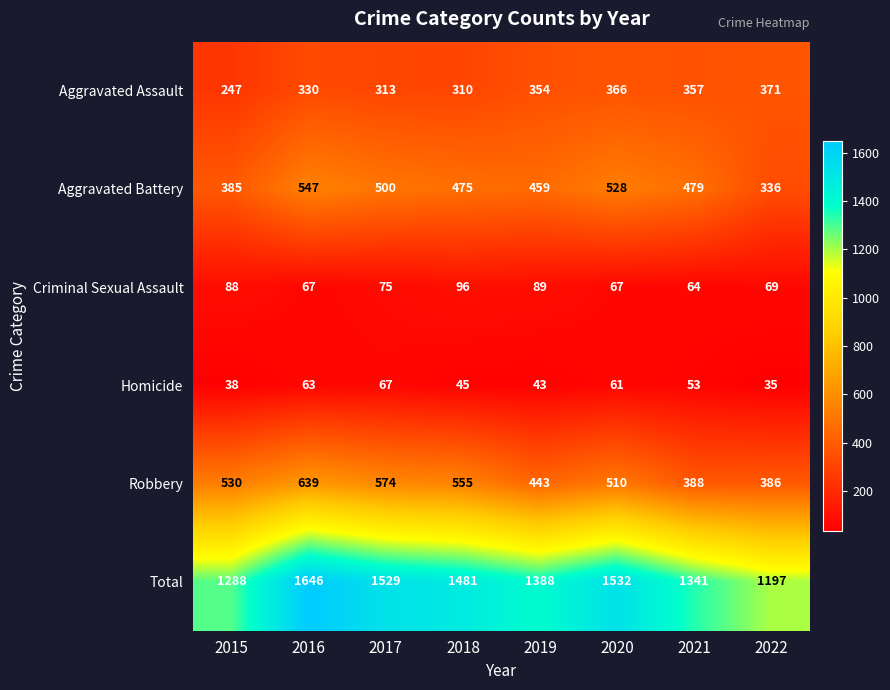

What is the approximate value of Aggravated Battery at 2016, to the nearest 10?

550